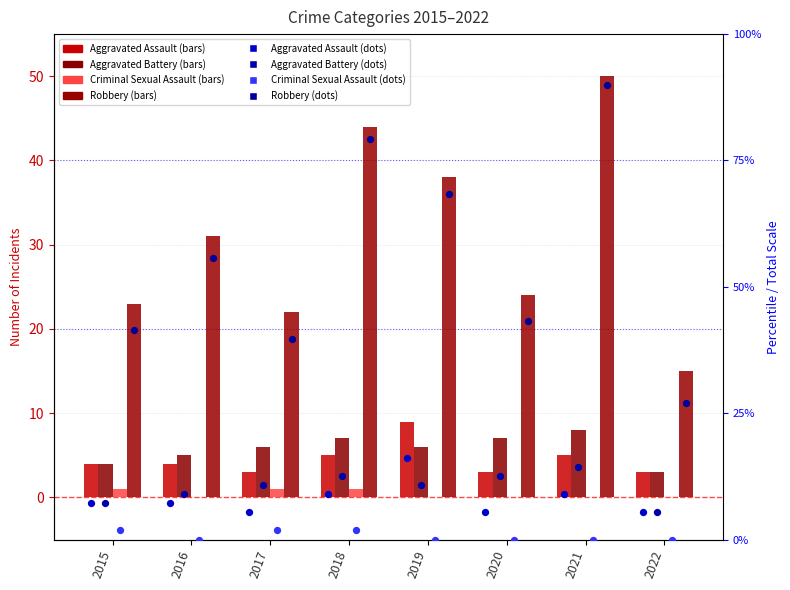

What is the total value across all series at 2019?

53